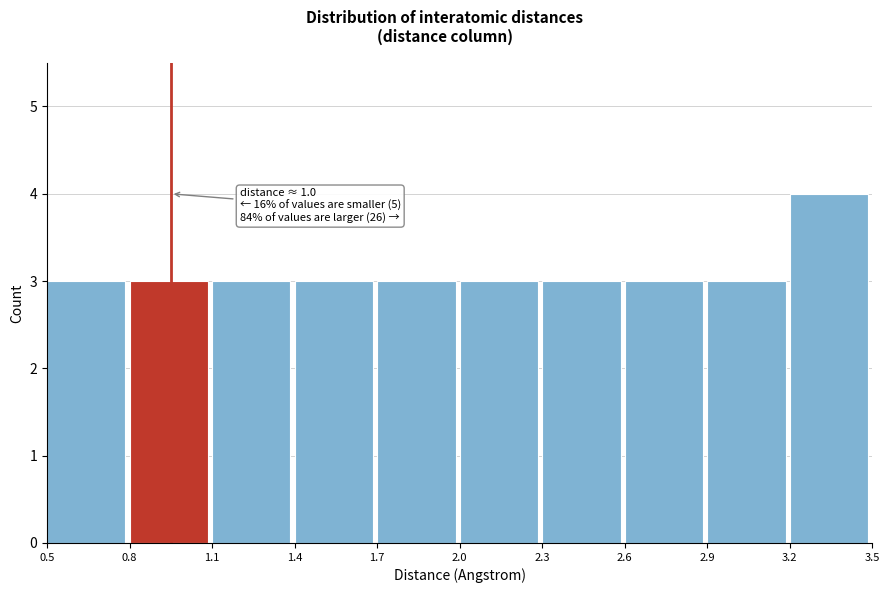

Over which range of the x-axis is the bar tallest?

3.2 to 3.5